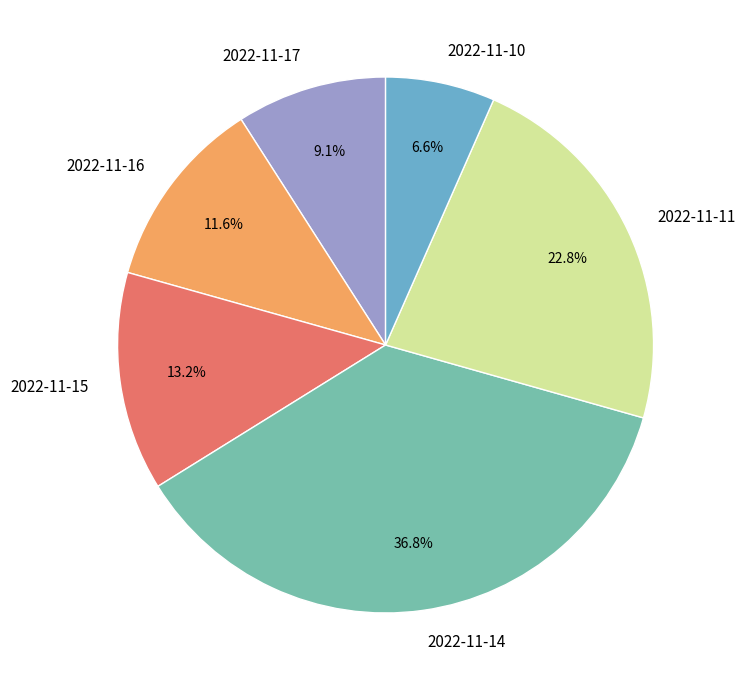

Does 2022-11-11 account for over 50% of the chart?

No